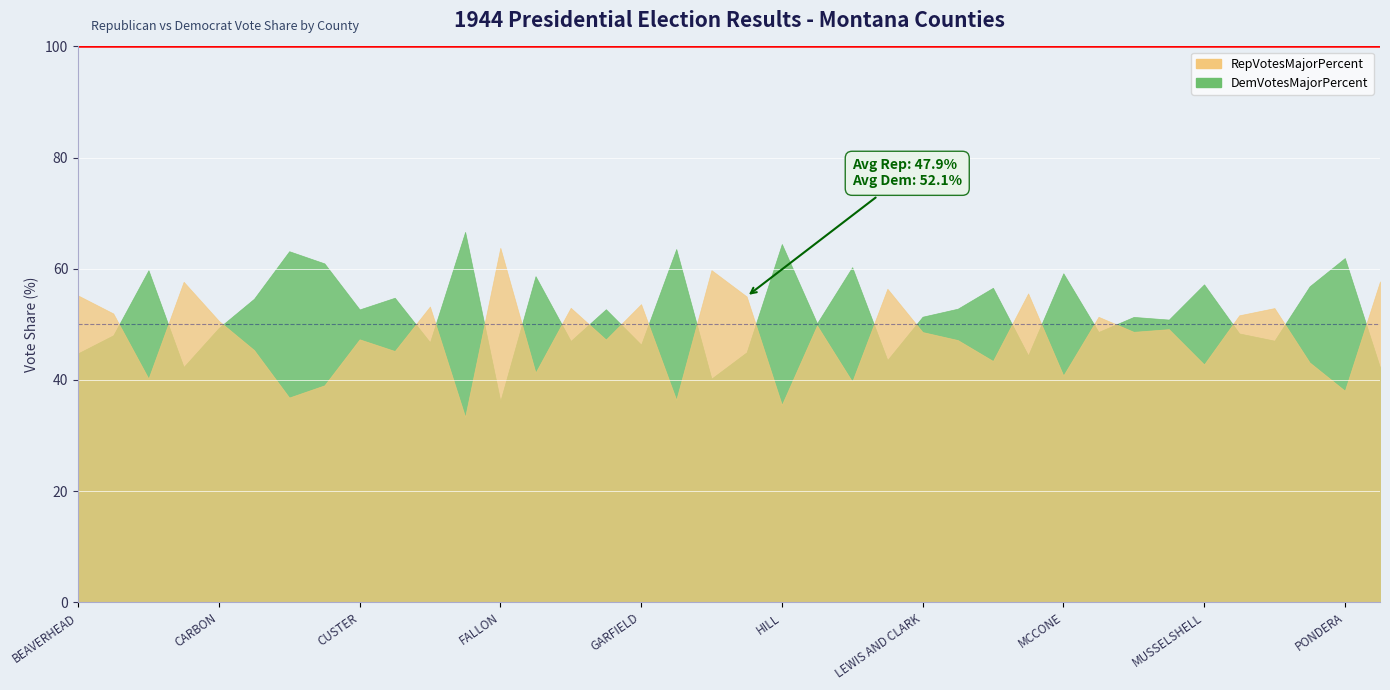

At which category does the chart reach its minimum across all series?

DEER LODGE